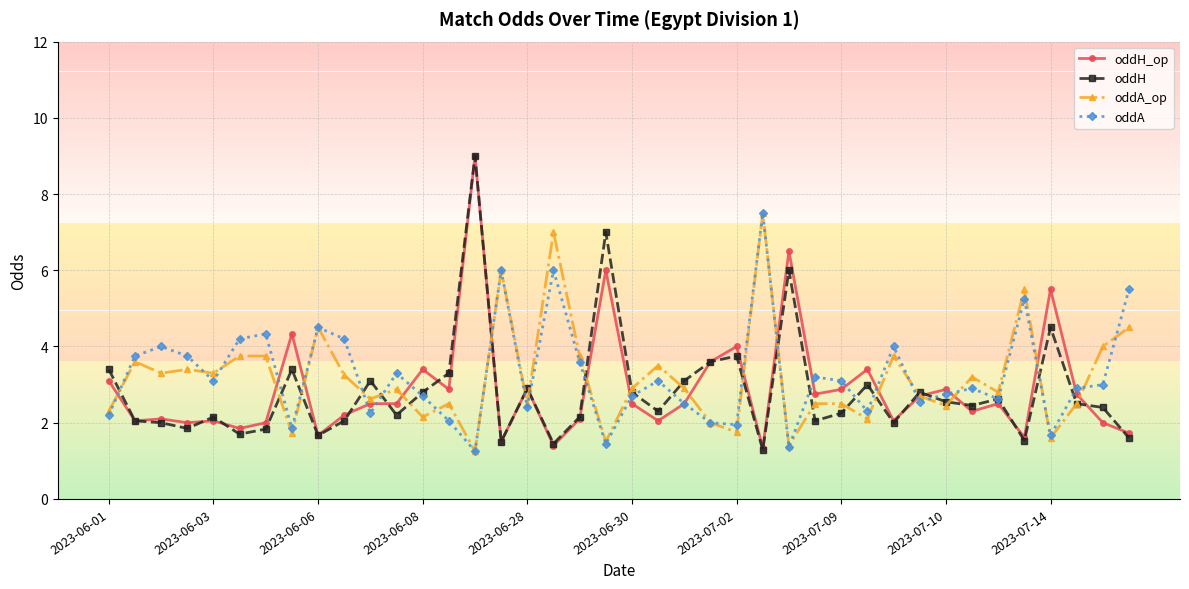

What is the value of the oddH point at the 38th from the left?

2.5